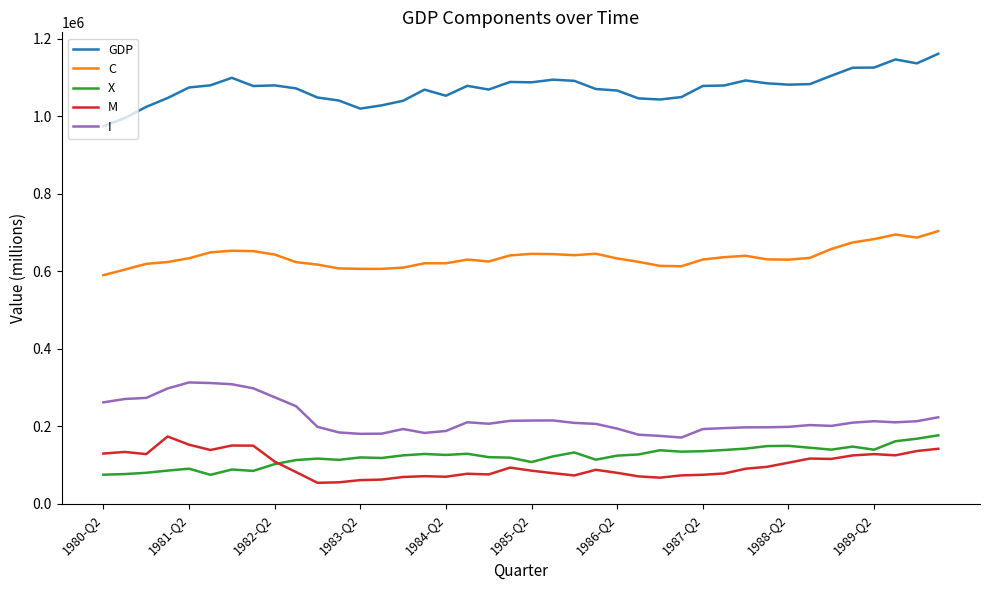

Which series has the largest total across all categories?

GDP